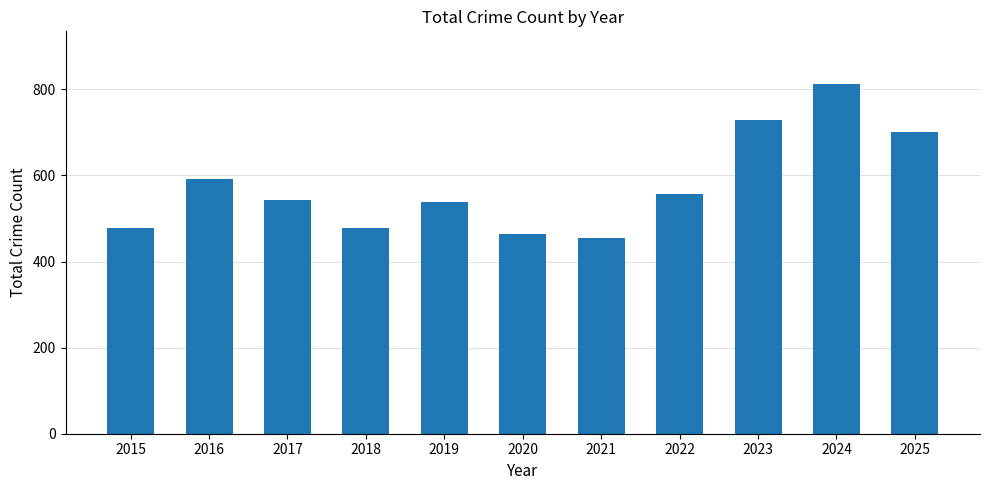

What is the value of the 11th bar from the left?

702